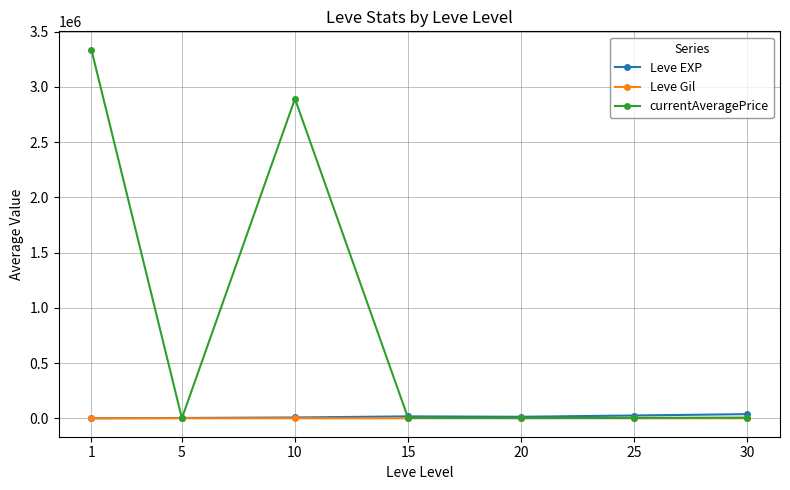

Does the chart have visible grid lines?

Yes